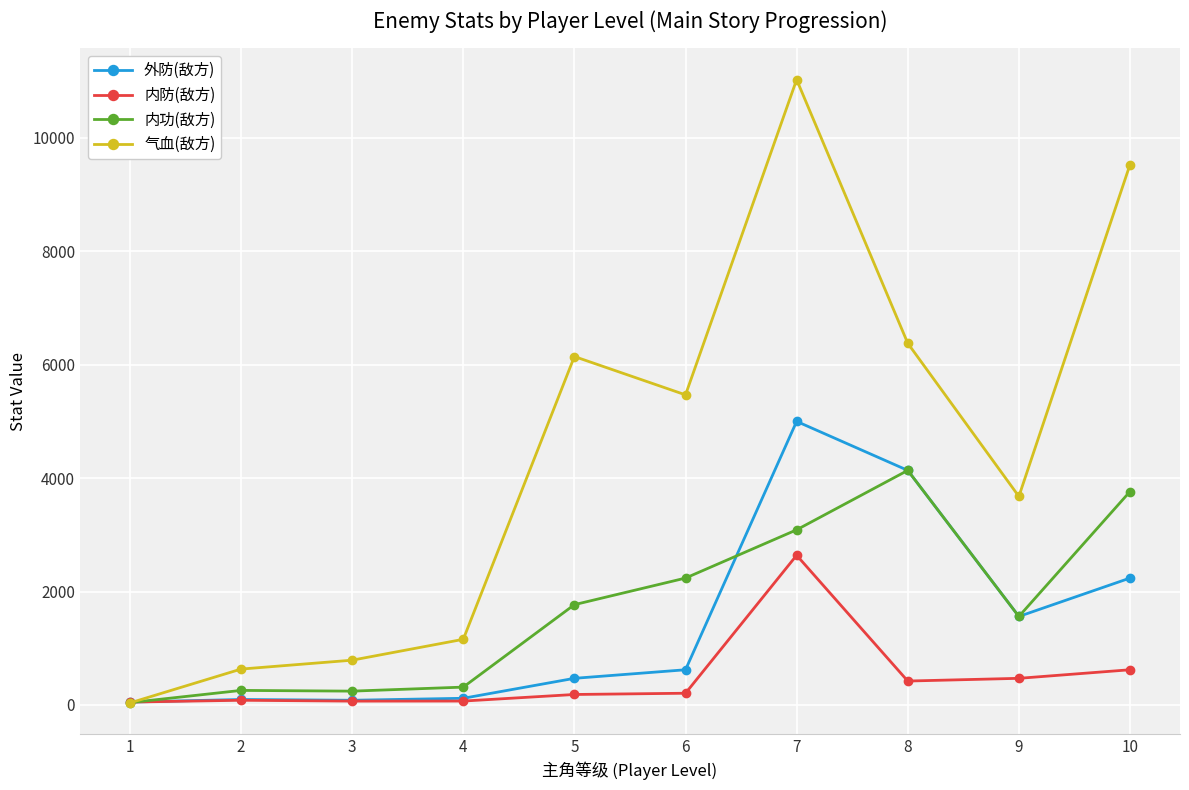

What is the difference between the maximum and minimum values in the 内功(敌方) series?

4095